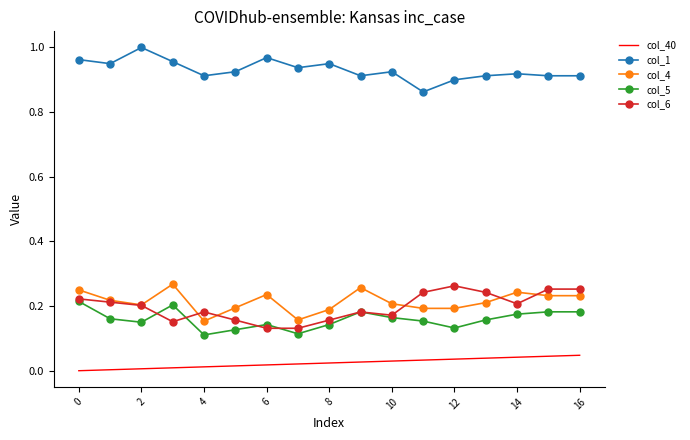

True or false: col_6 and col_40 intersect in this chart.

False